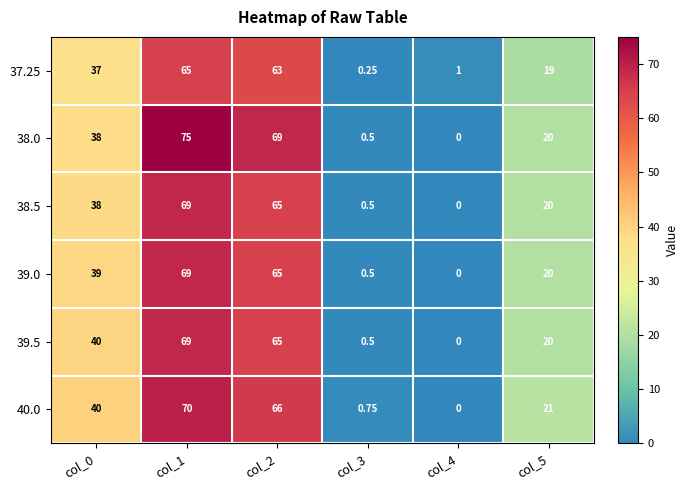

Reading left to right, list all the values displayed in this chart.

37.25: col_0=37.0	col_1=65.0	col_2=63.0	col_3=0.2	col_4=1.0	col_5=19.0
38.0: col_0=38.0	col_1=75.0	col_2=69.0	col_3=0.5	col_4=0.0	col_5=20.0
38.5: col_0=38.0	col_1=69.0	col_2=65.0	col_3=0.5	col_4=0.0	col_5=20.0
39.0: col_0=39.0	col_1=69.0	col_2=65.0	col_3=0.5	col_4=0.0	col_5=20.0
39.5: col_0=40.0	col_1=69.0	col_2=65.0	col_3=0.5	col_4=0.0	col_5=20.0
40.0: col_0=40.0	col_1=70.0	col_2=66.0	col_3=0.8	col_4=0.0	col_5=21.0